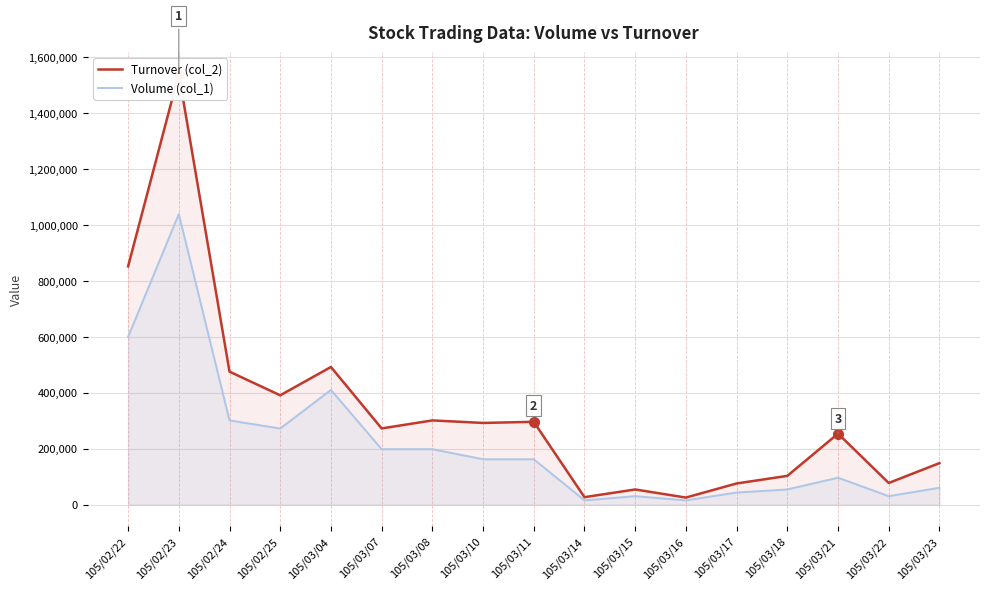

At which category does Volume (col_1) reach its first local peak?

105/02/23